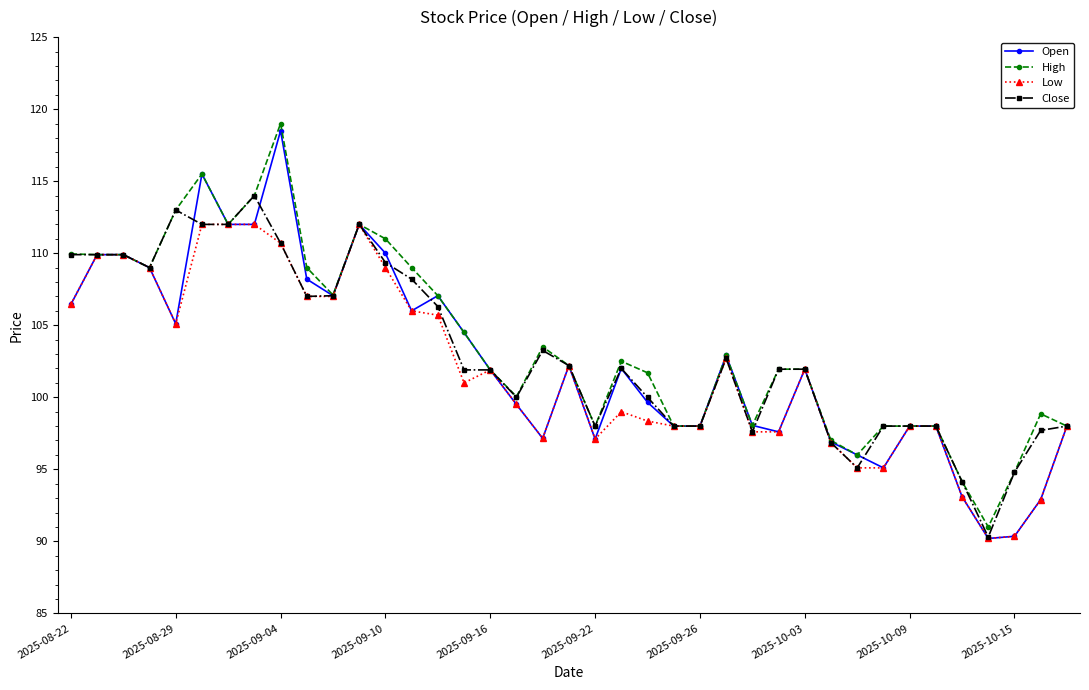

What is the value of the High point at the 5th from the left?

113.0